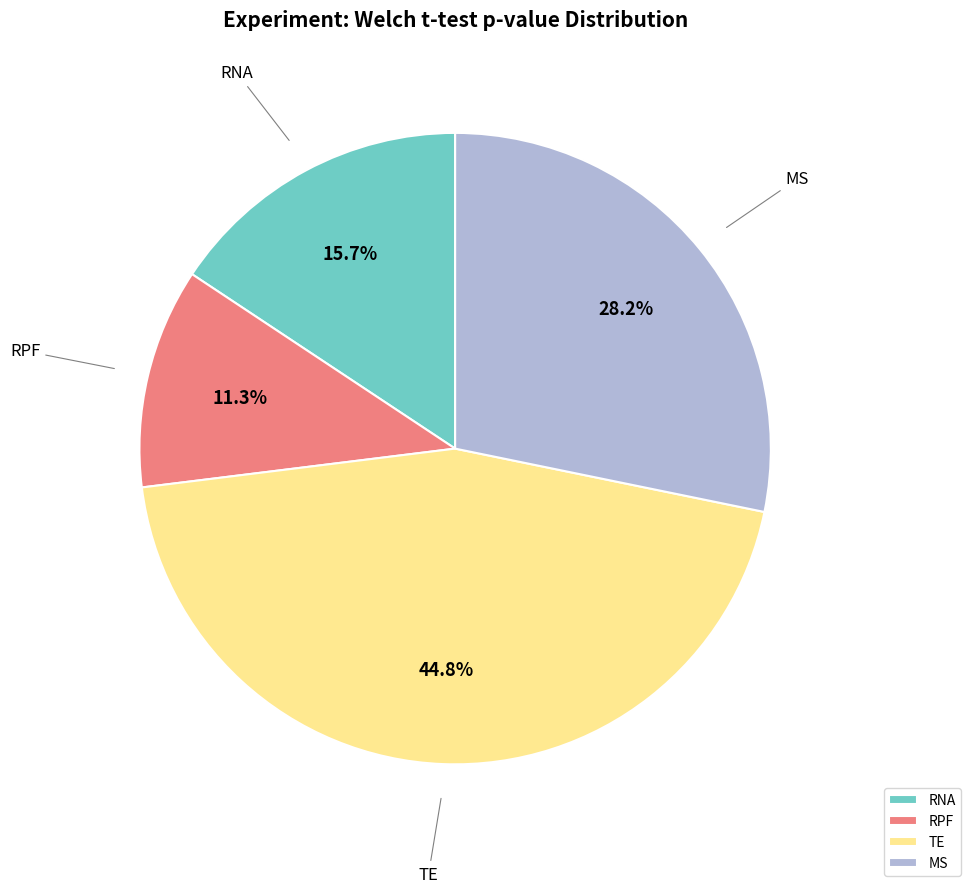

Which has a higher value, RPF or MS?

MS